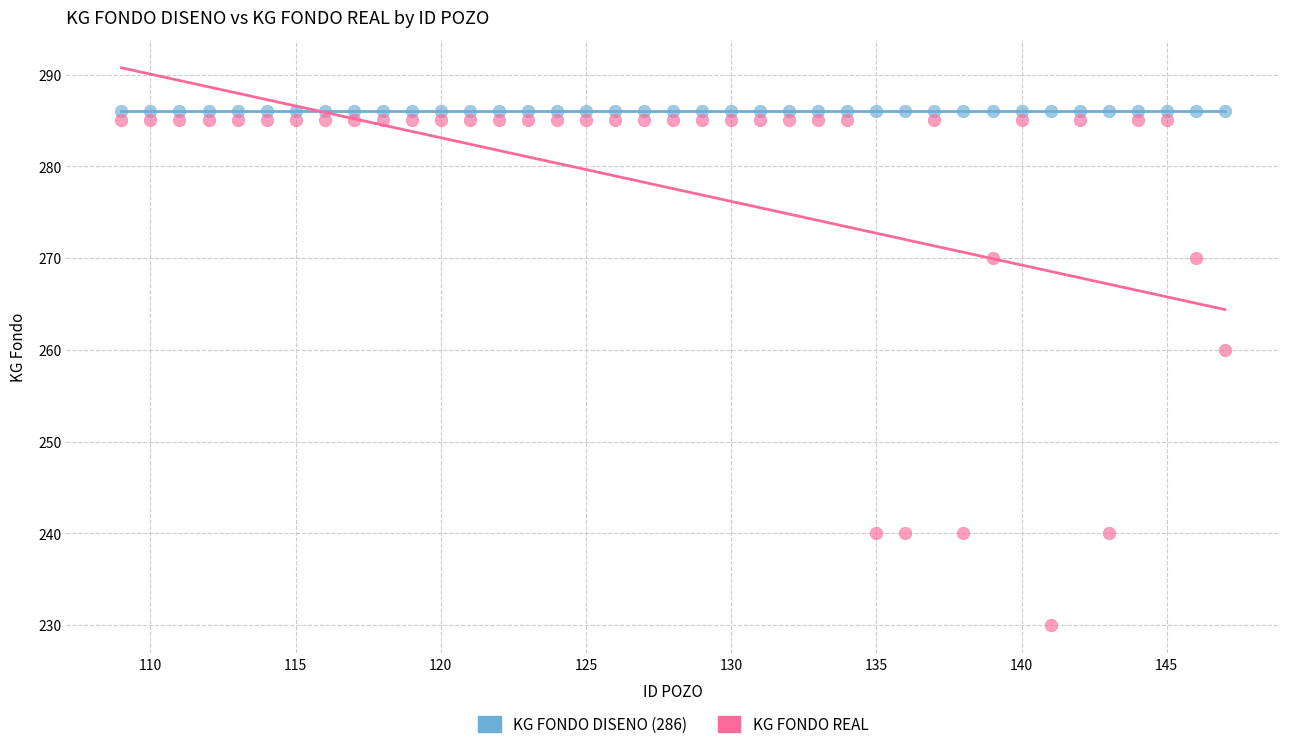

Across all series, what Y value is closest to 258?

260